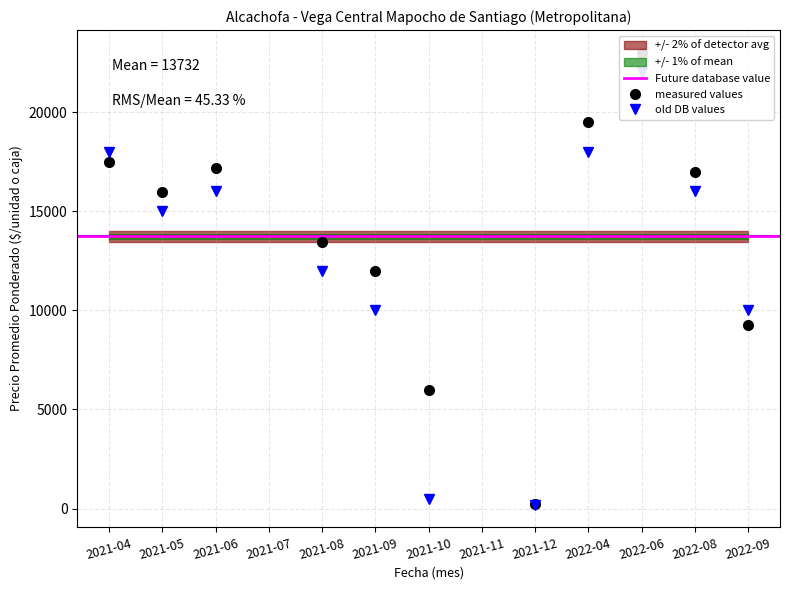

How many categories are shown in the chart?

13